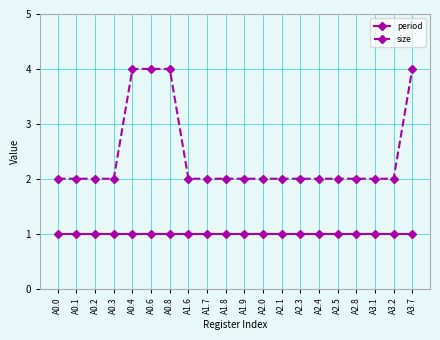

What is the sum of the period values at A2.0 and A1.6?

2